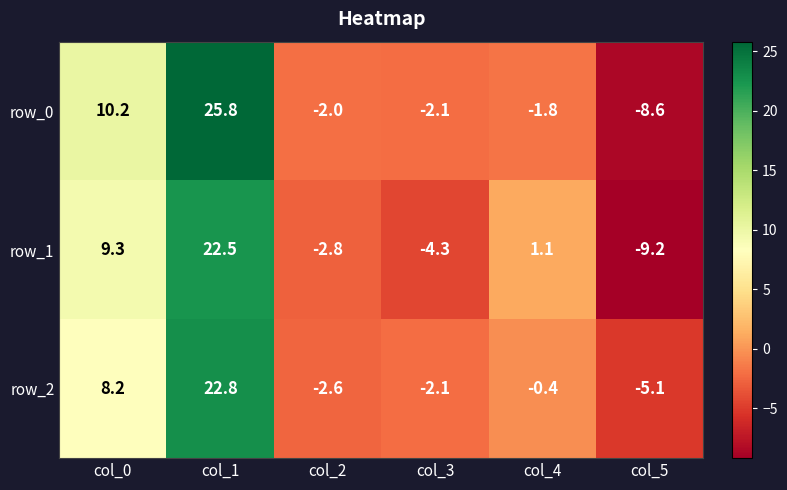

Reading right to left, list all the values displayed in this chart.

row_0: -8.6	-1.8	-2.1	-2.0	25.8	10.2
row_1: -9.2	1.1	-4.3	-2.8	22.5	9.3
row_2: -5.1	-0.4	-2.1	-2.6	22.8	8.2